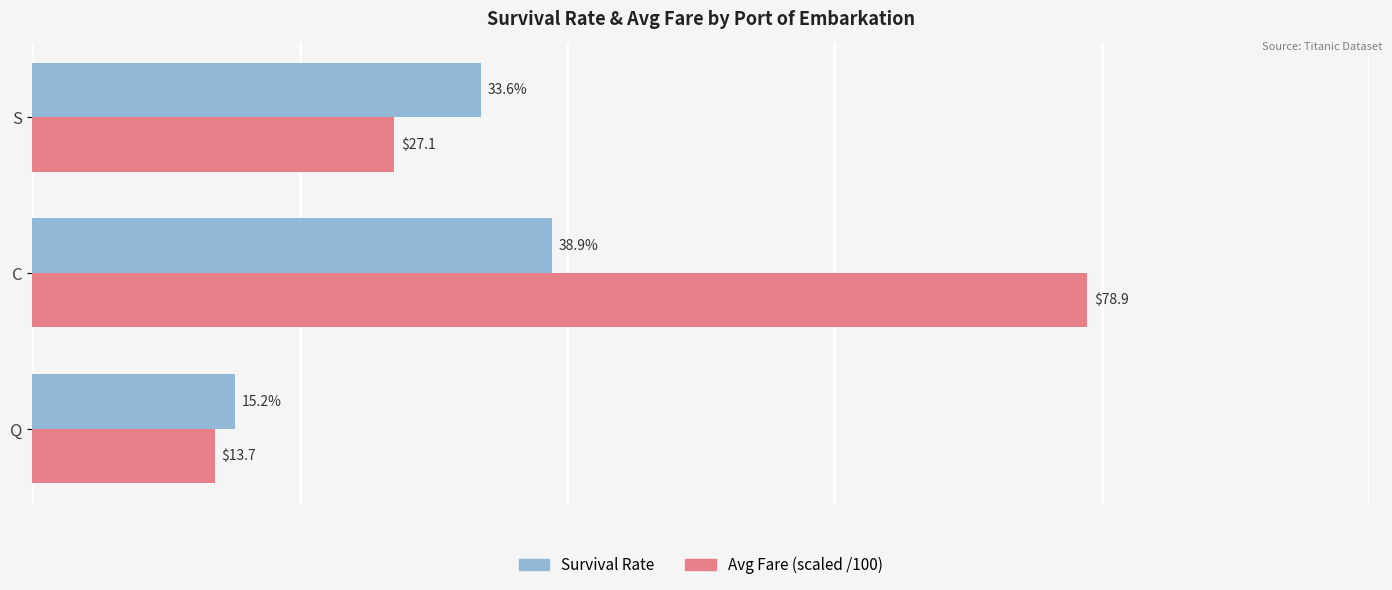

Rank the series by their average value, from highest to lowest.

Avg Fare (scaled /100), Survival Rate